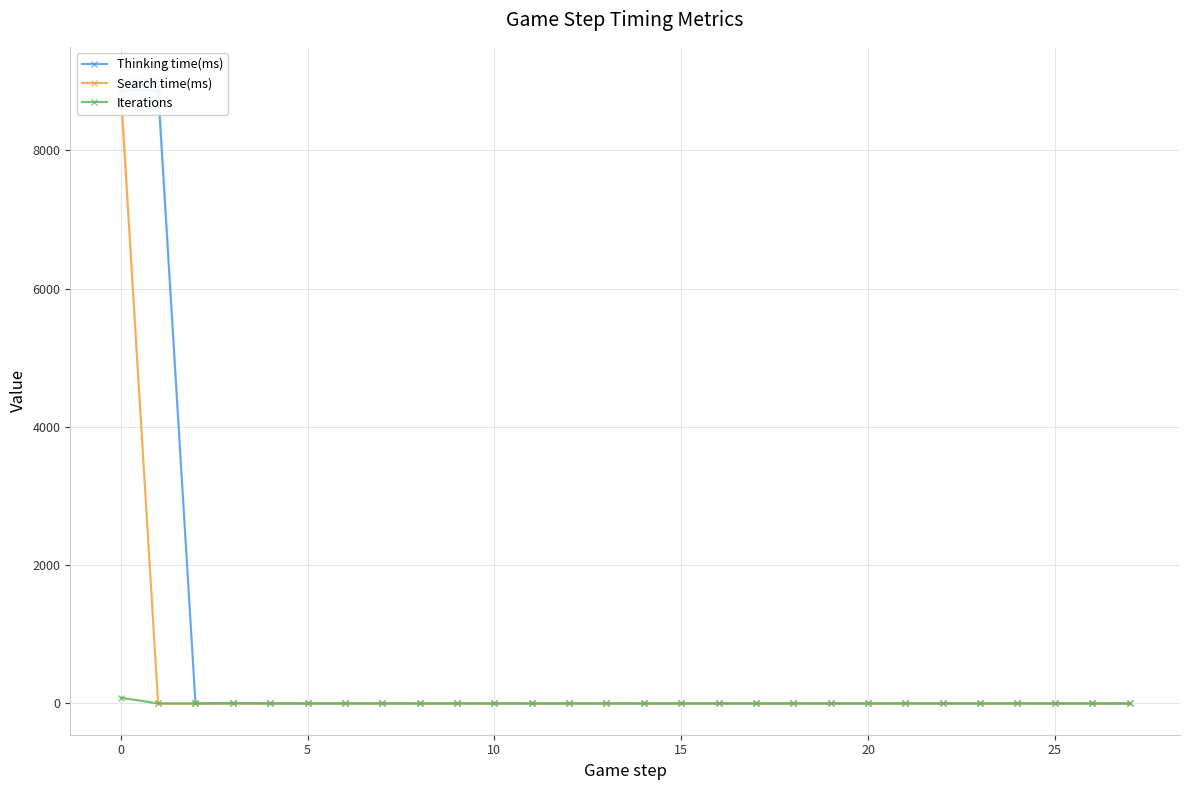

At how many categories does at least one series exceed 3651?

2